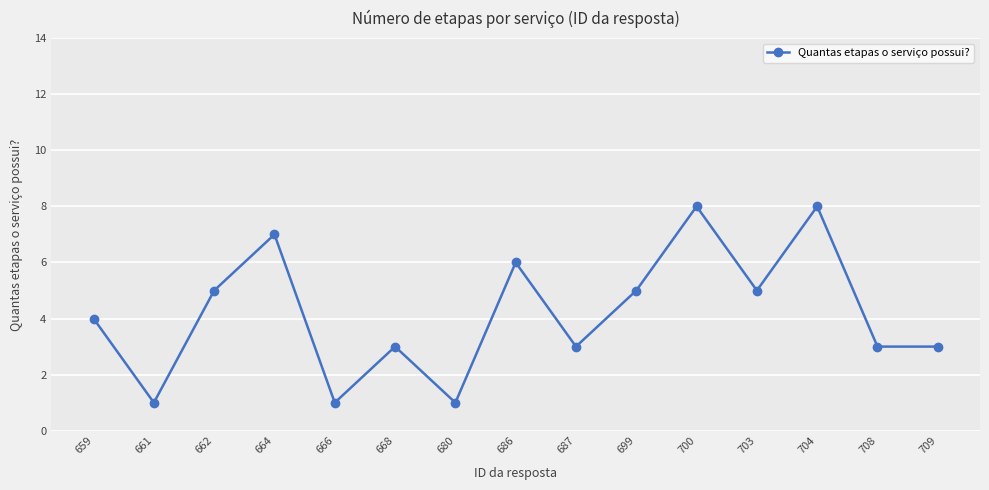

What is the maximum value shown in the chart?

8